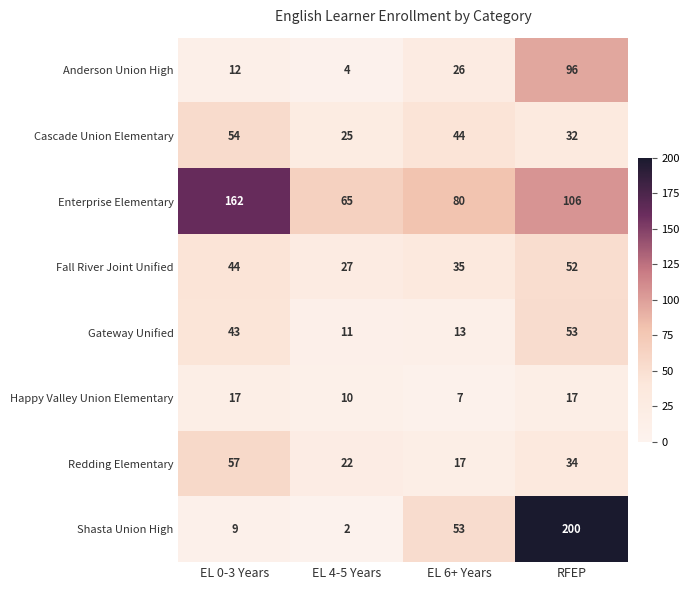

What is the difference between the highest and lowest values at RFEP?

183